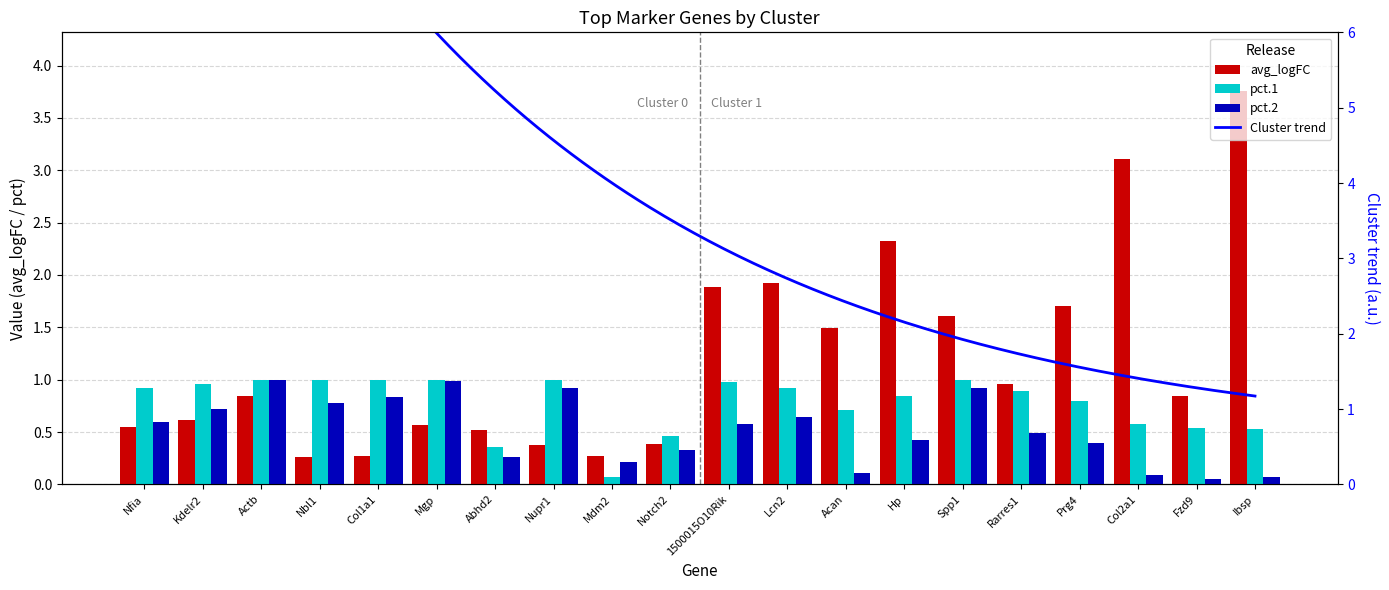

How many groups of bars are there?

20